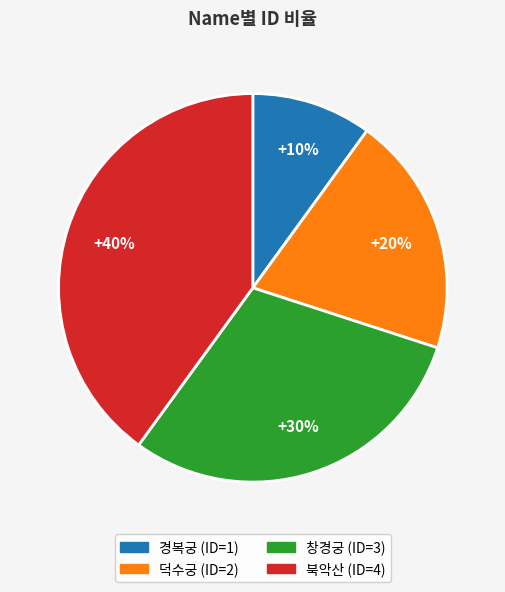

How many segments does this pie chart have?

4